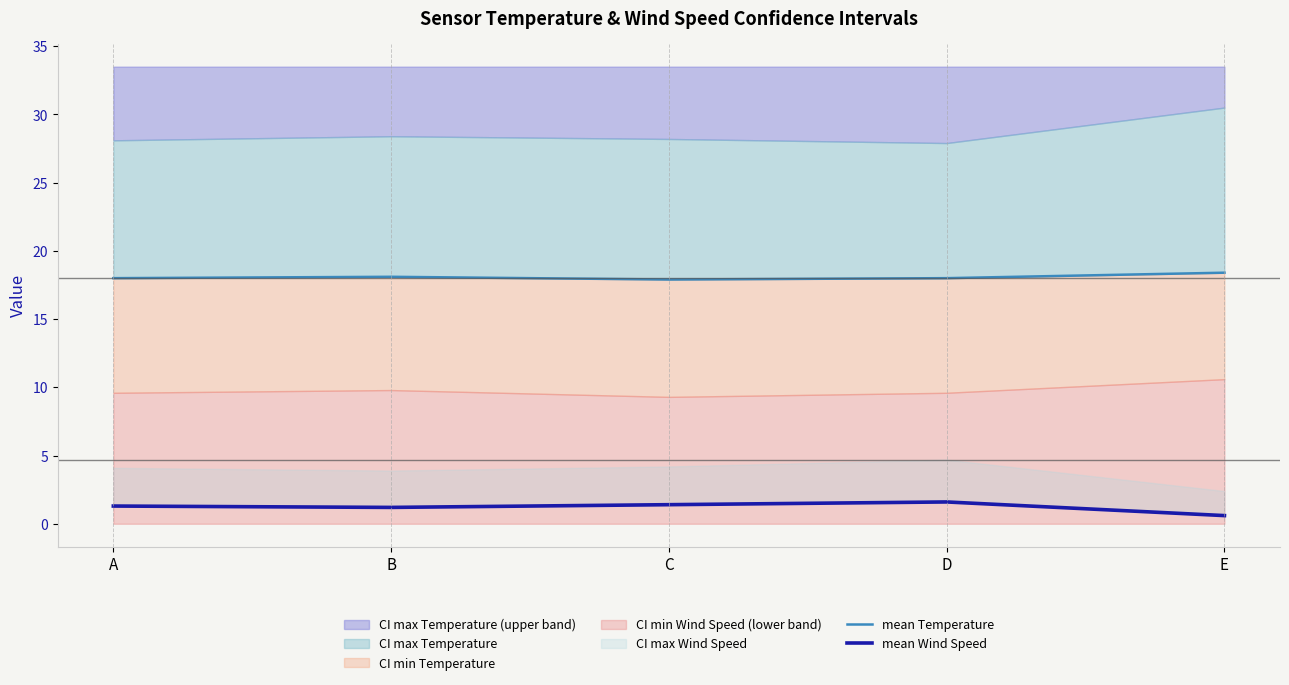

True or false: mean Wind Speed has more than 1 interior local peaks.

False